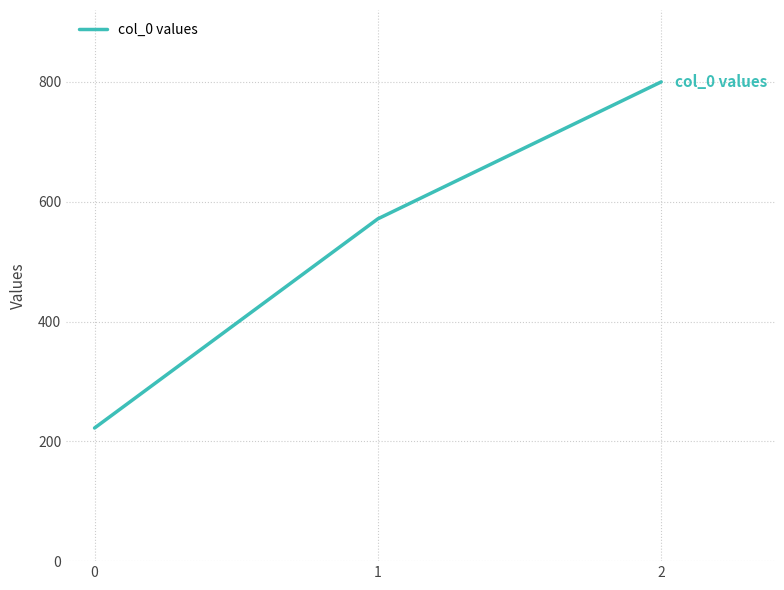

Does the chart have visible grid lines?

Yes